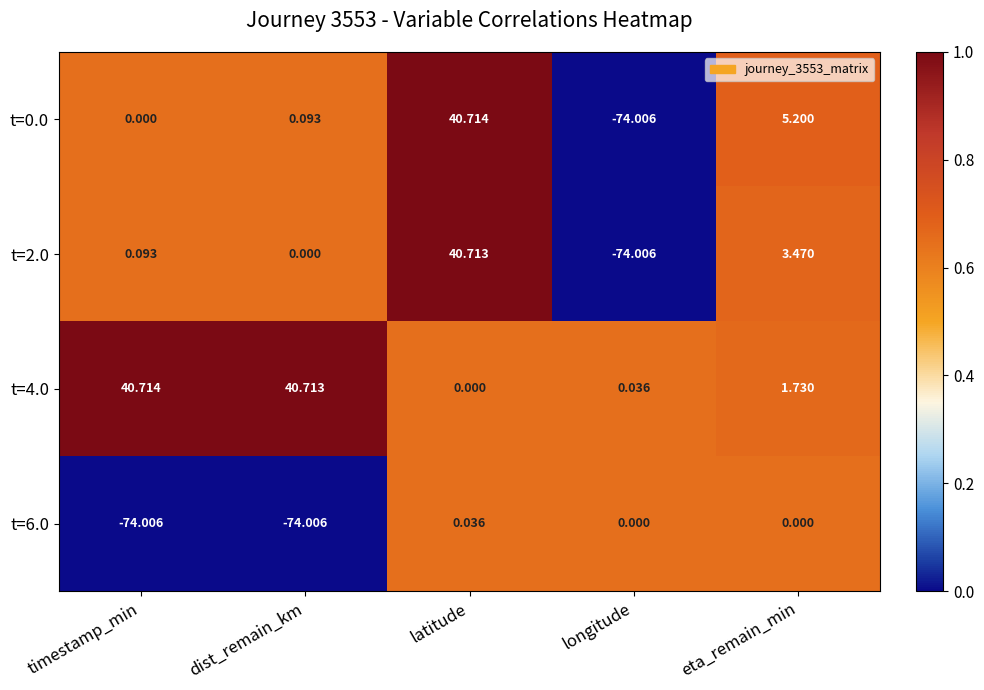

What is the total value across all series at longitude?

-148.0